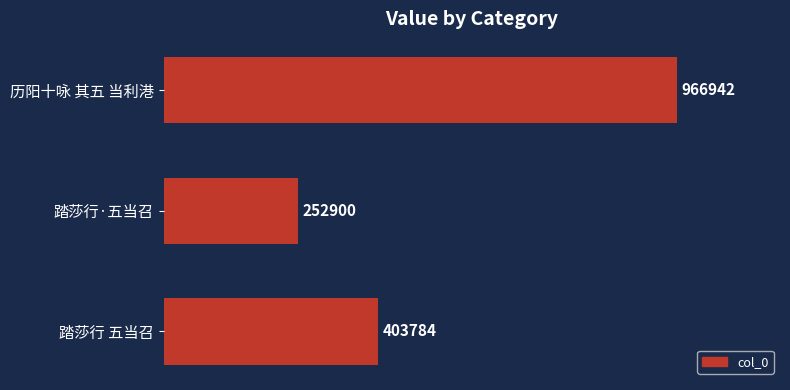

Rank the categories by value from highest to lowest.

历阳十咏 其五 当利港, 踏莎行 五当召, 踏莎行·五当召